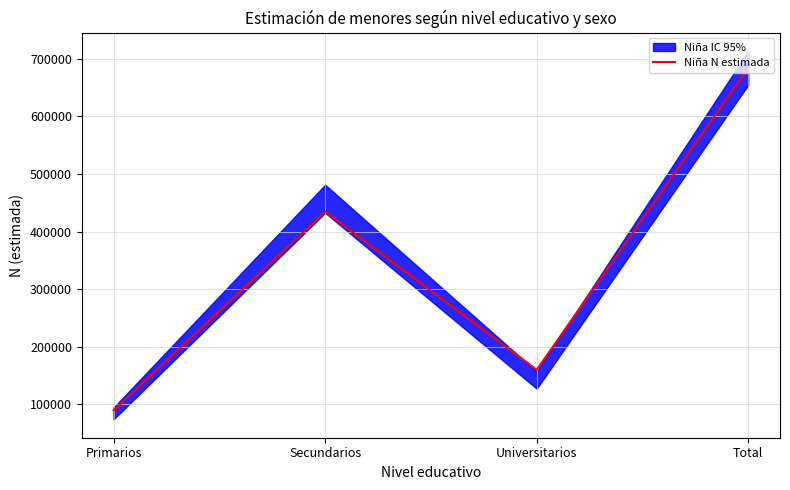

What position from the right is Primarios?

4